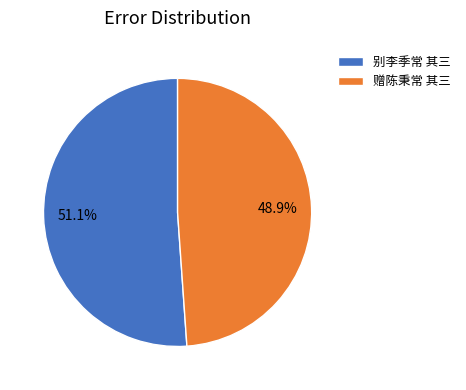

The 赠陈秉常 其三 slice represents 49% of the pie. True or false?

True